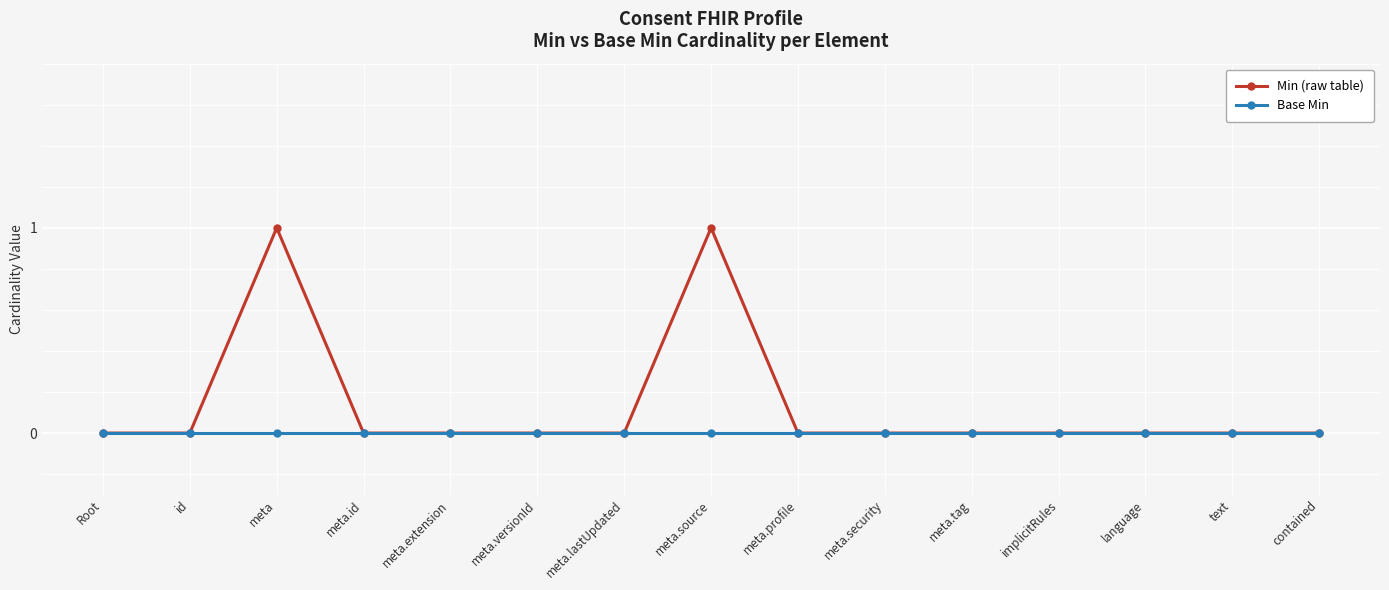

Which series has the largest range (max minus min)?

Min (raw table)